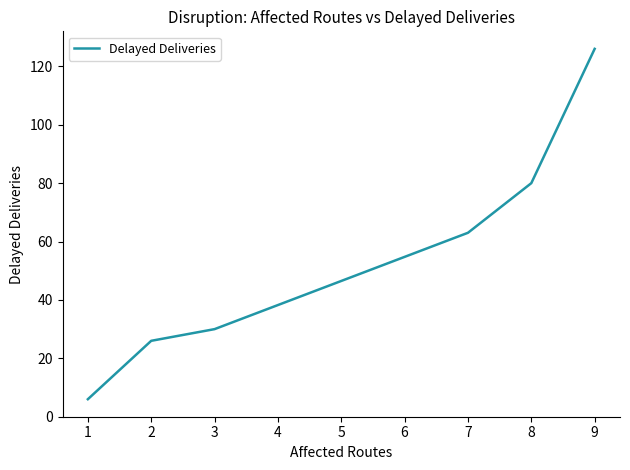

What is the difference between the values at 1 and 9?

120